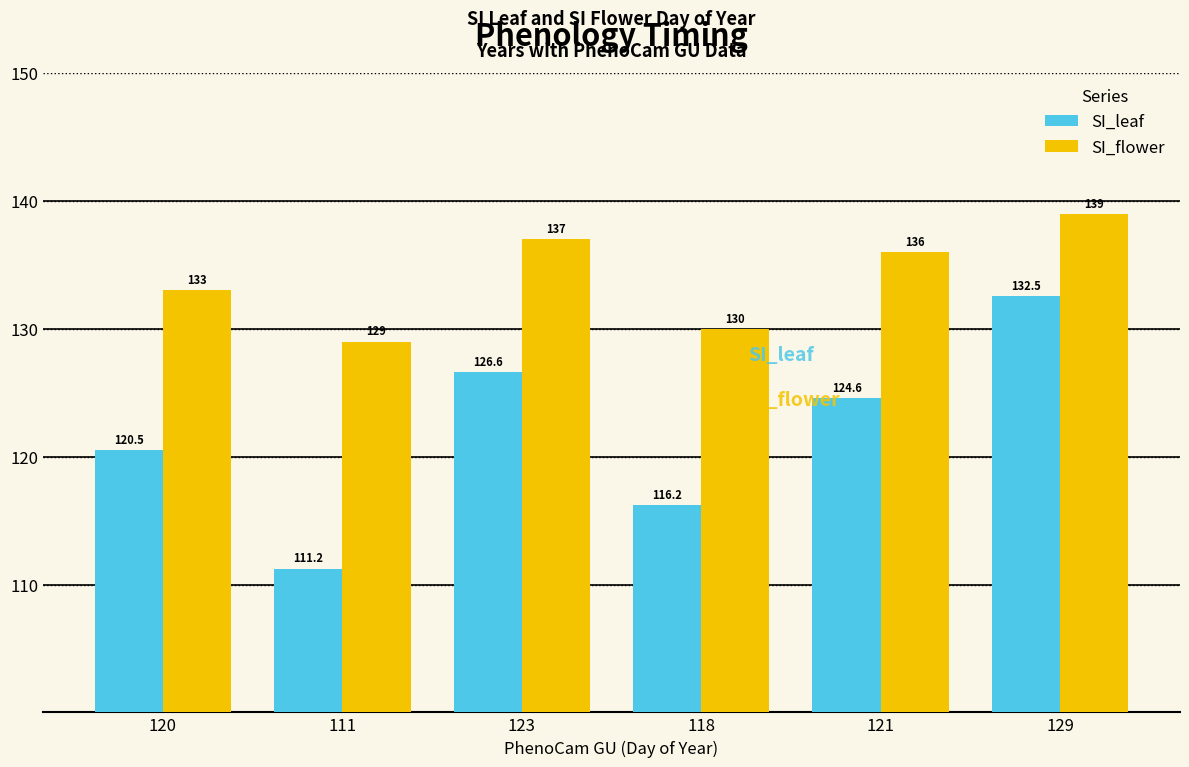

The SI_flower series shows 139.0 at 129. True or false?

True